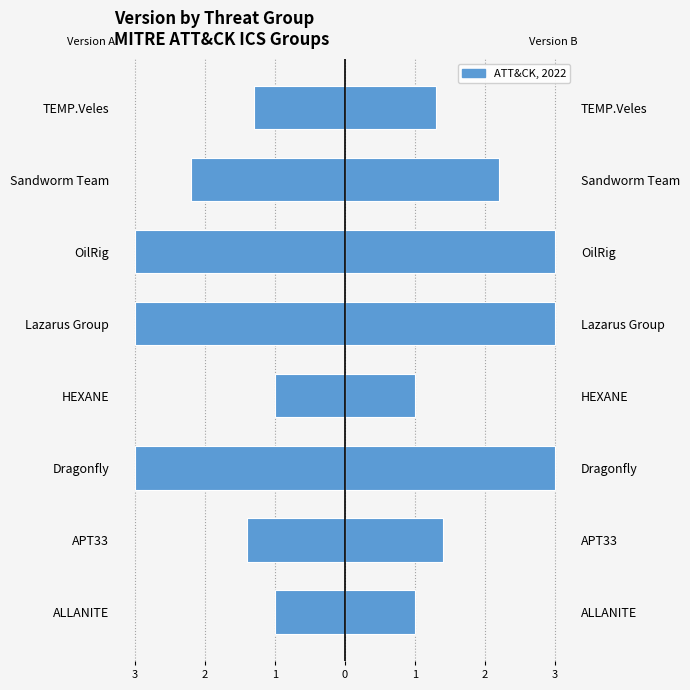

How many values in the Version (Female) series are below -1?

6